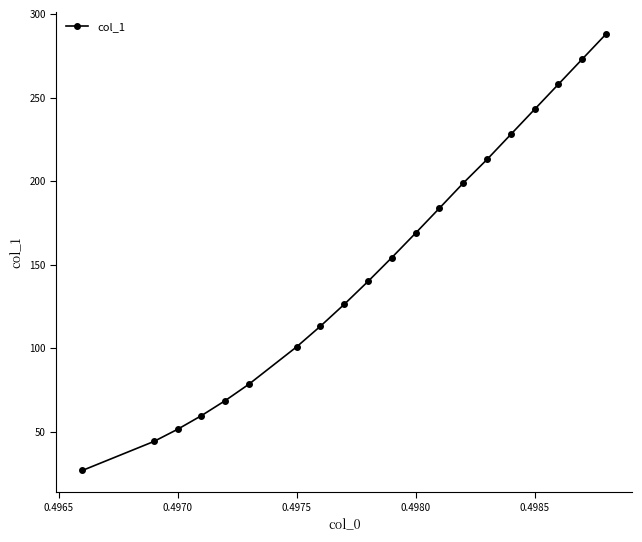

What is the value of the 16th point from the left?

228.0